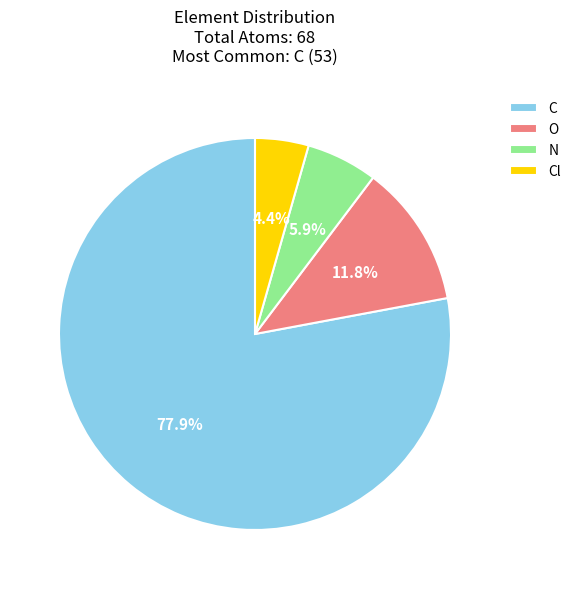

Rank the categories by value from highest to lowest.

C, O, N, Cl